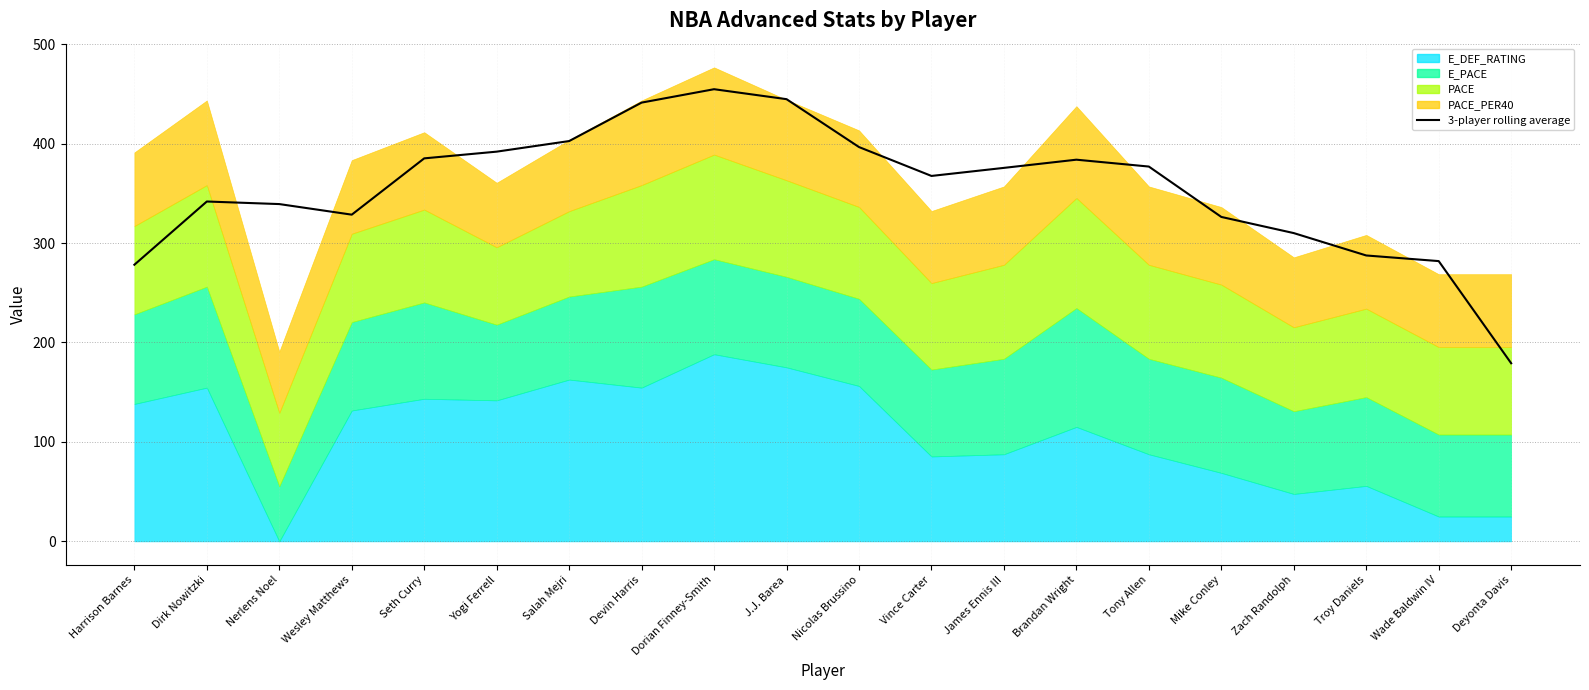

At which category does the data reach its first local valley?

Wesley Matthews